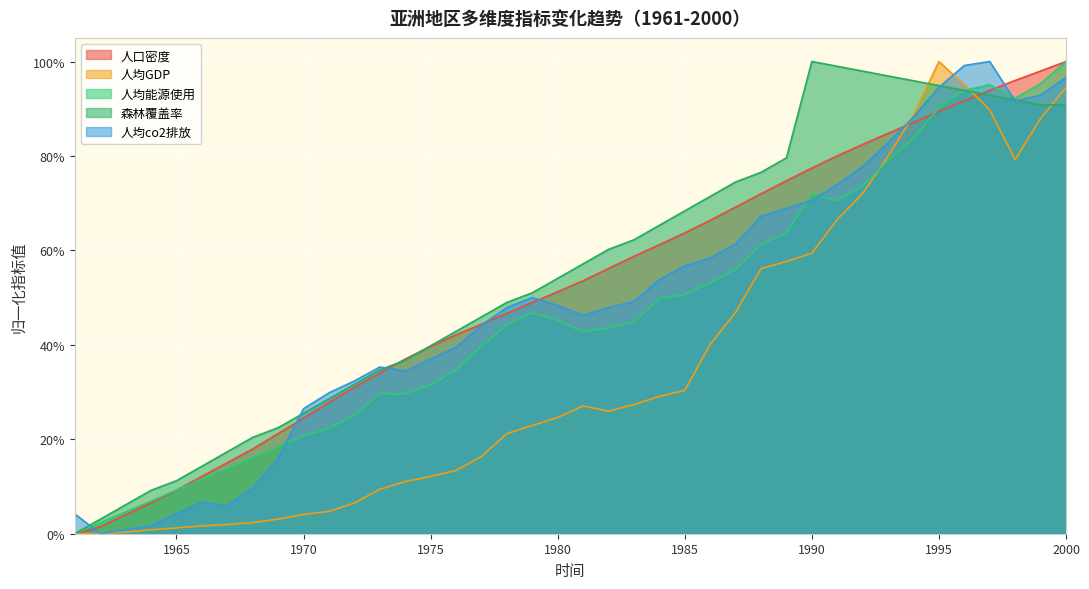

The 森林覆盖率 series shows 0.2 at 1999. True or false?

False